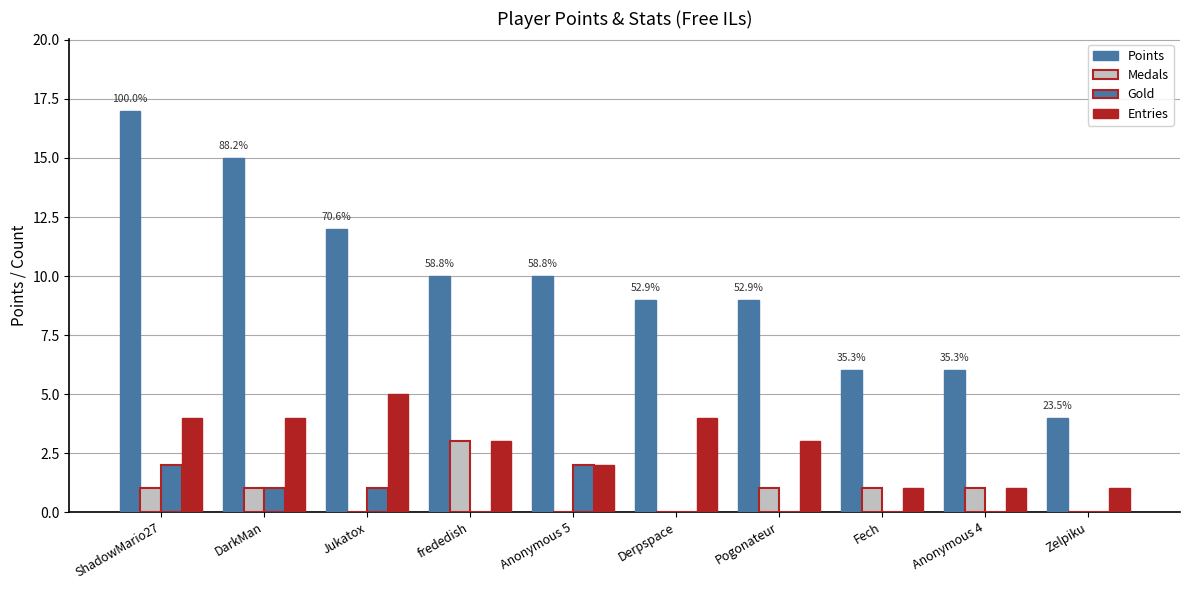

Are the bars horizontal?

No